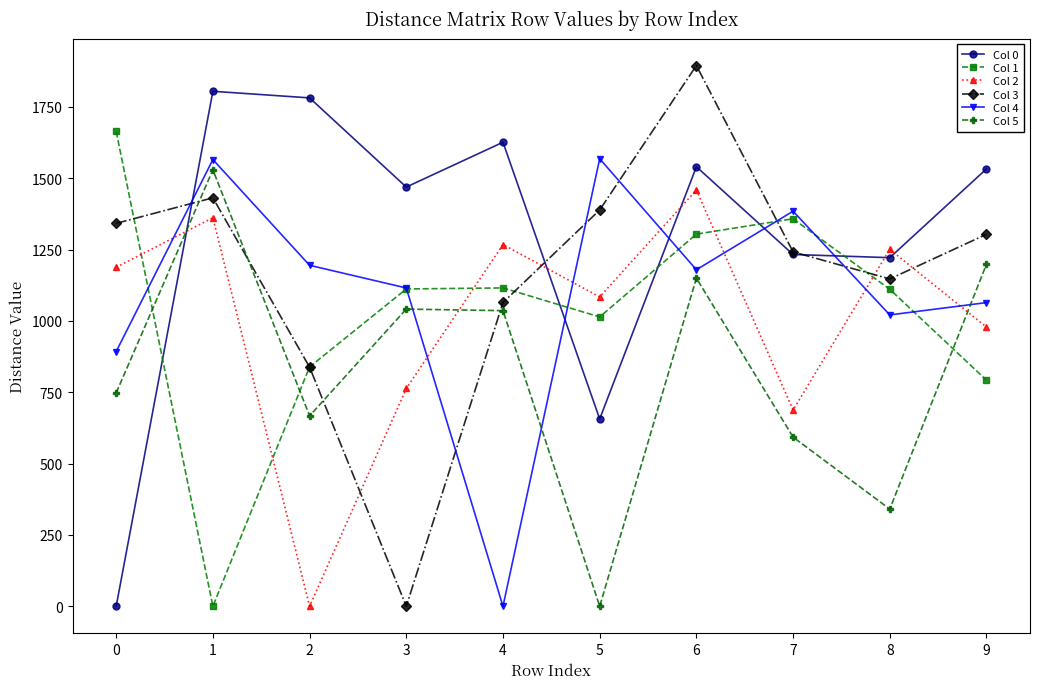

What is the sum of the Col 1 values at 9 and 7?

2150.6